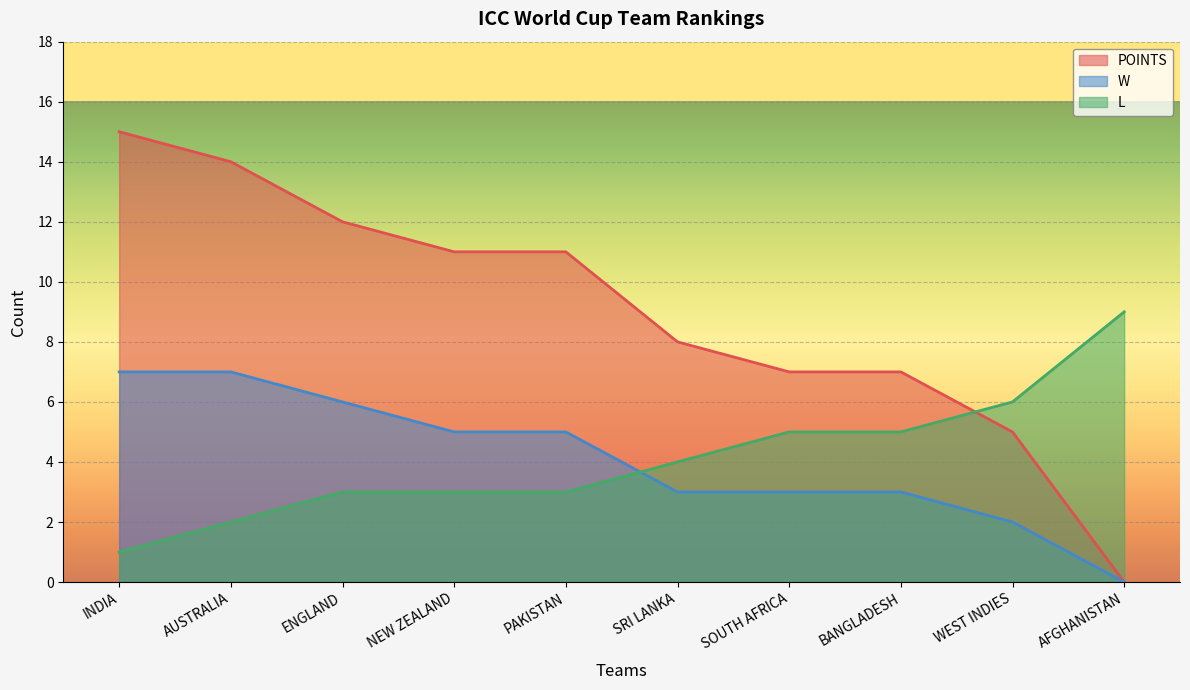

True or false: L and W cross at least once.

True